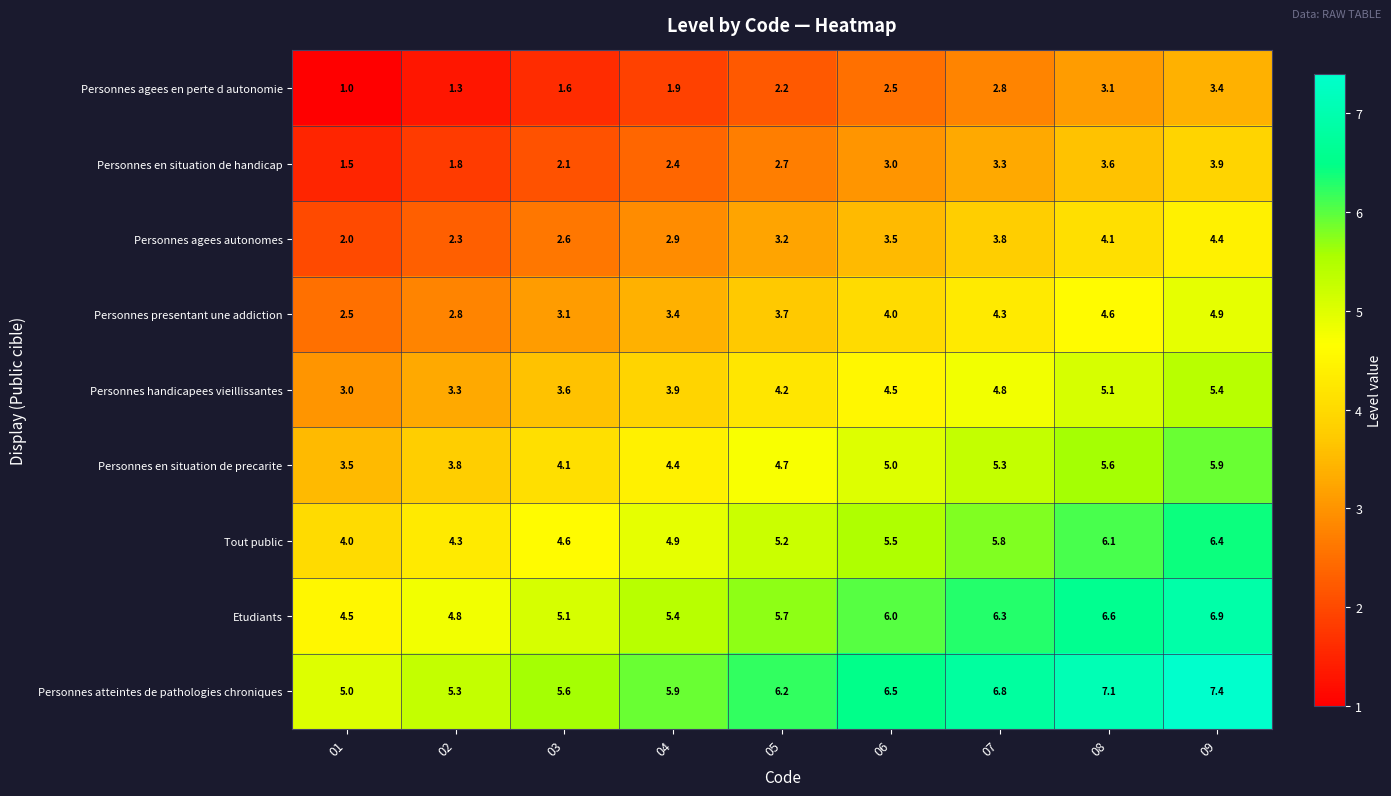

What is the smallest value displayed?

1.0